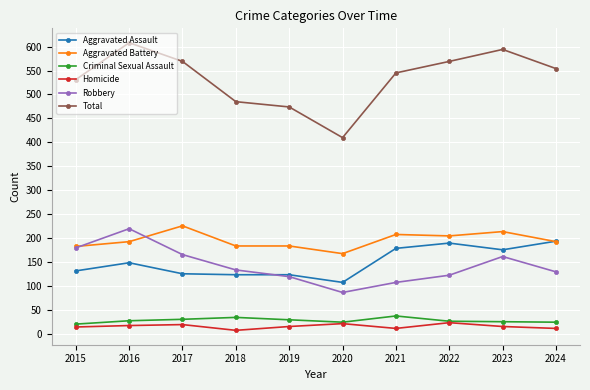

Does the chart have visible grid lines?

Yes